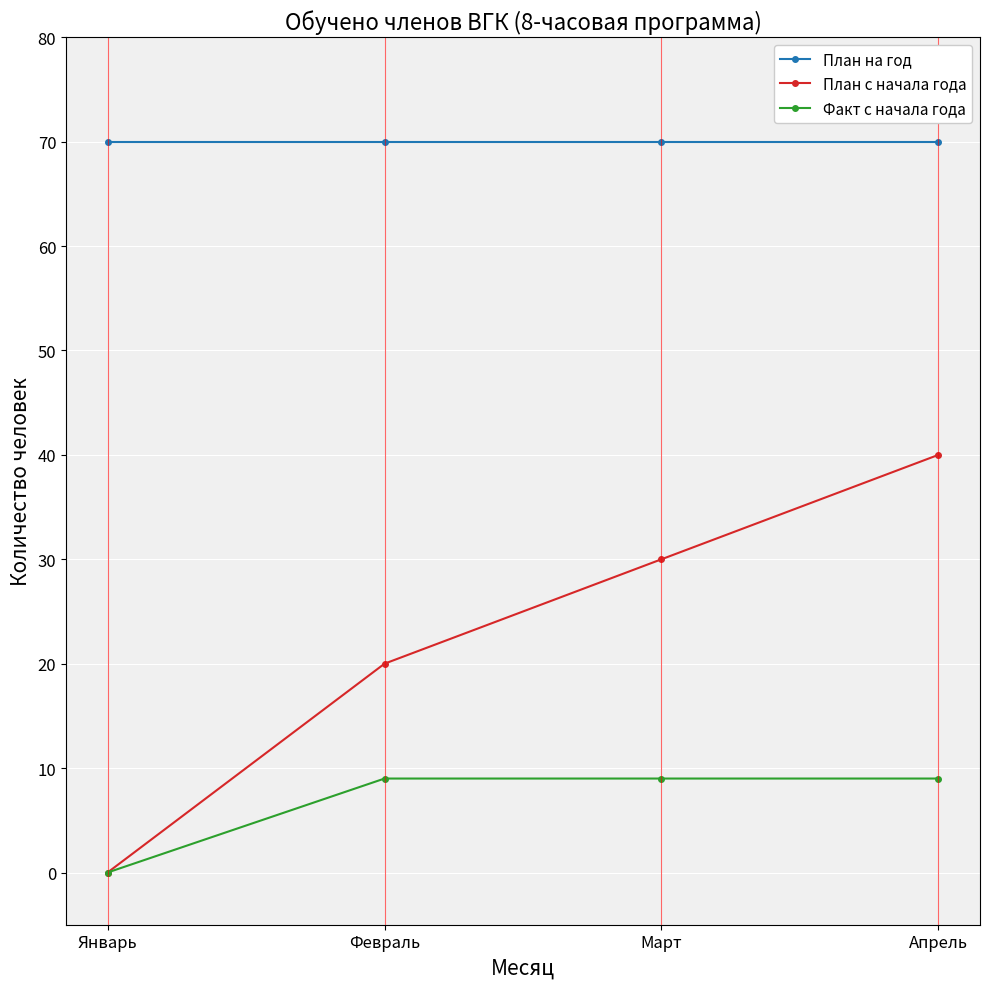

True or false: Факт с начала года has more than 2 points higher than both neighbors.

False